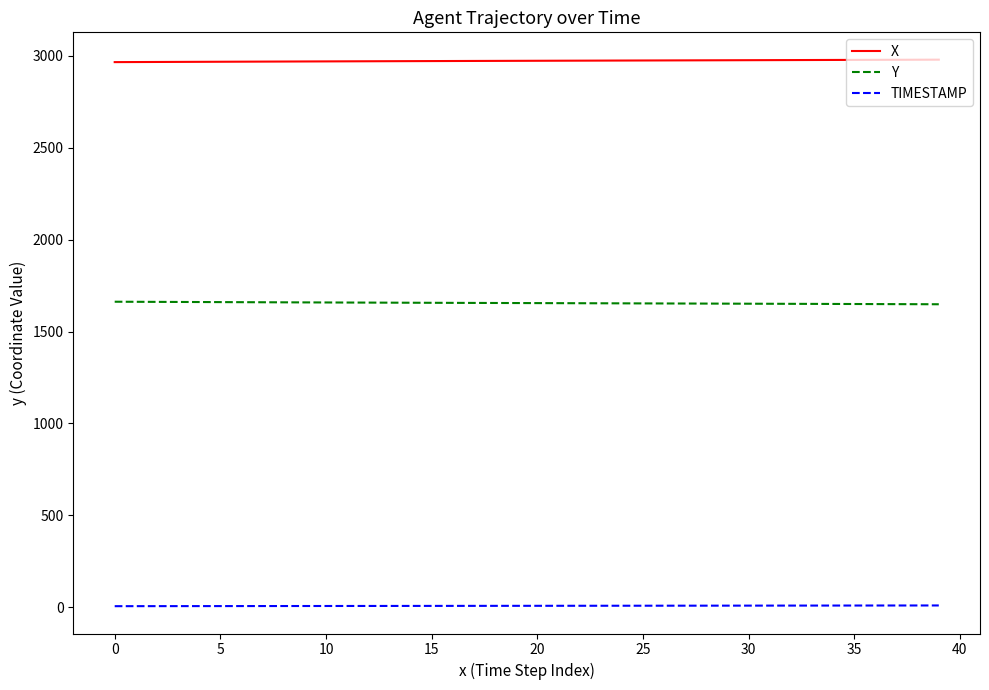

What is the lowest value of the Y series?

1648.7